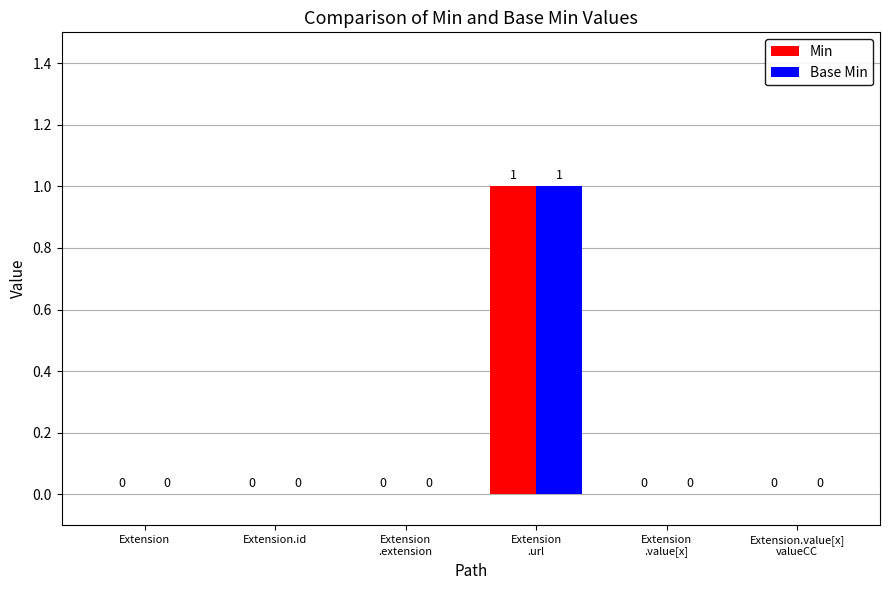

The value of Base Min at Extension.id is 0. True or false?

True